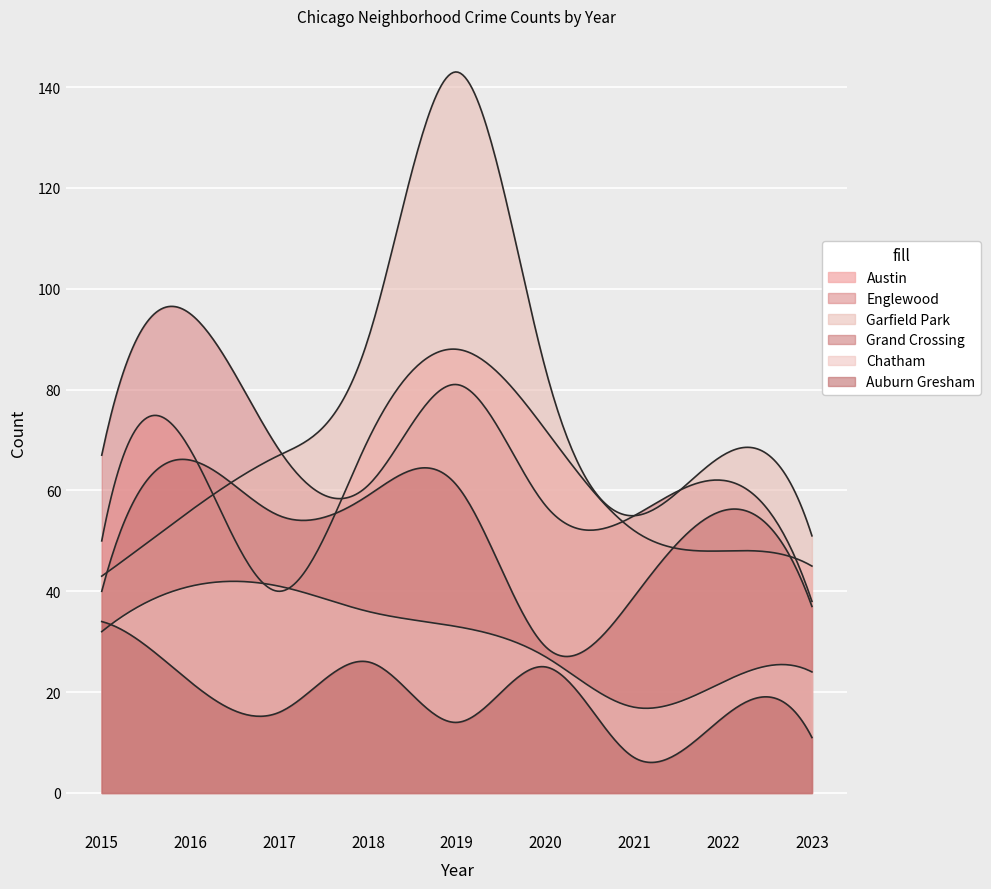

What are all the series names shown in the legend?

Austin, Englewood, Garfield Park, Grand Crossing, Chatham, Auburn Gresham